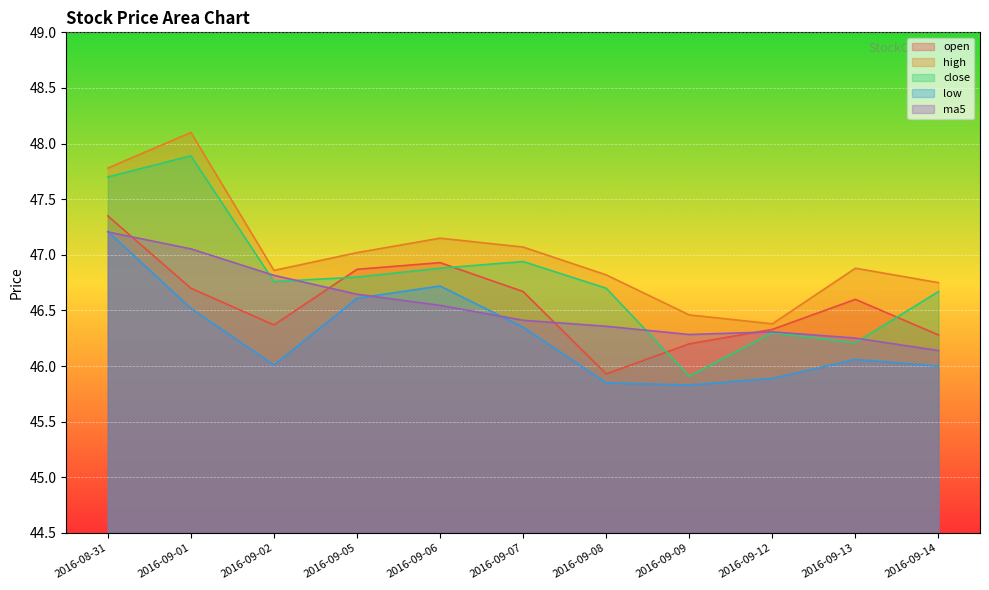

What position from the right is 2016-09-01?

10